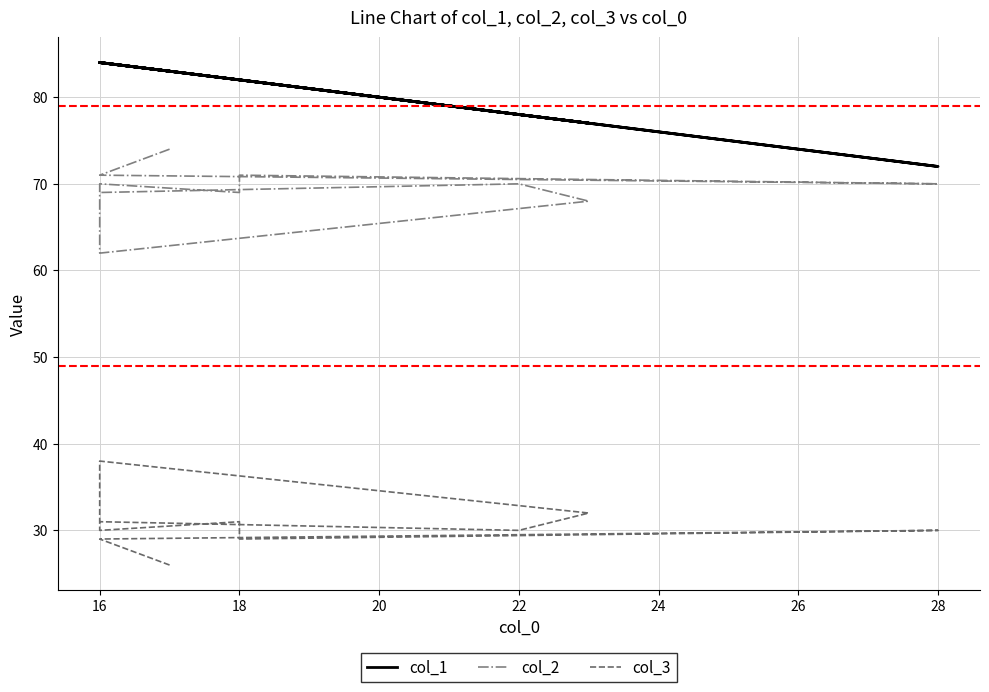

True or false: col_3 has a value of 51 at 18.

False